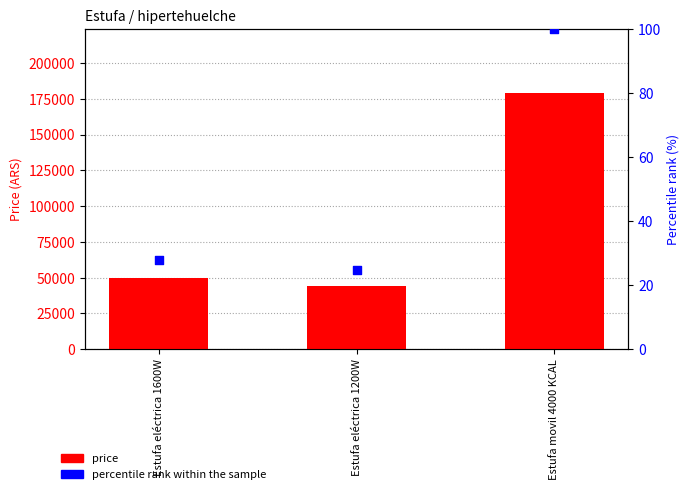

What are all the series names shown in the legend?

price, percentile rank within the sample